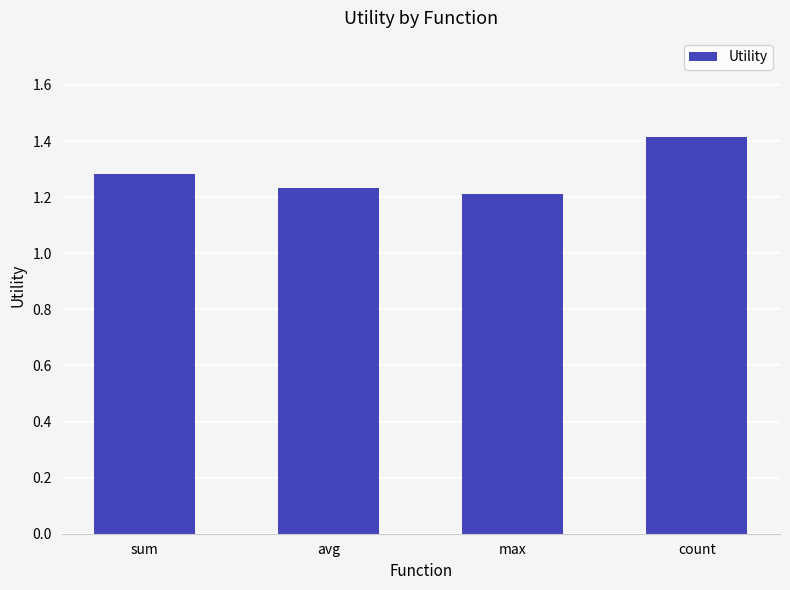

How many bars are there in total?

4